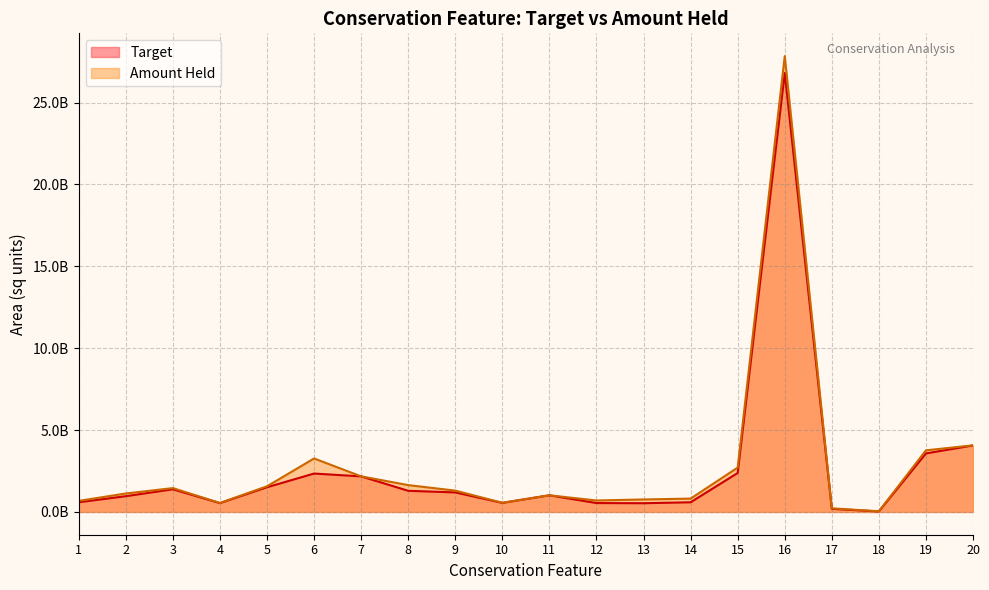

At 3, list the series in order from smallest to largest.

Target, Amount Held